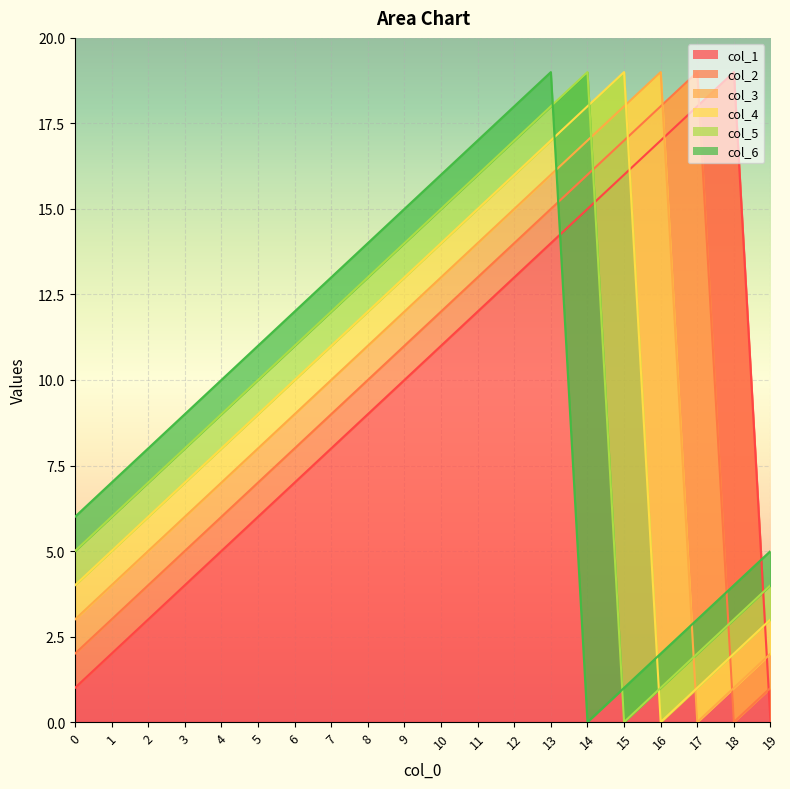

Which series has the largest total across all categories?

col_1